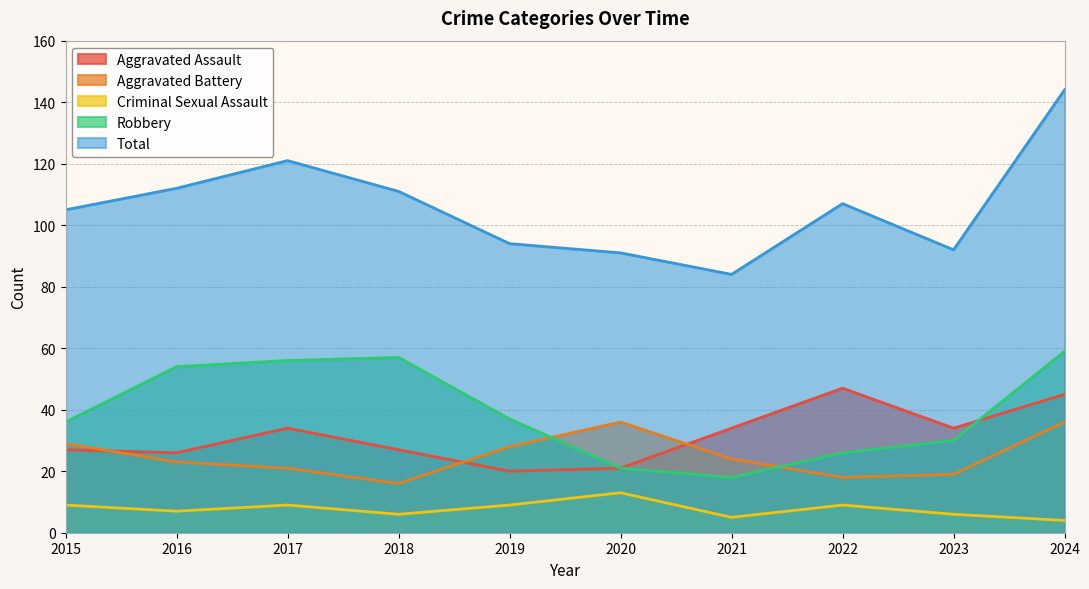

Is it true that Criminal Sexual Assault equals 16 at 2019?

False